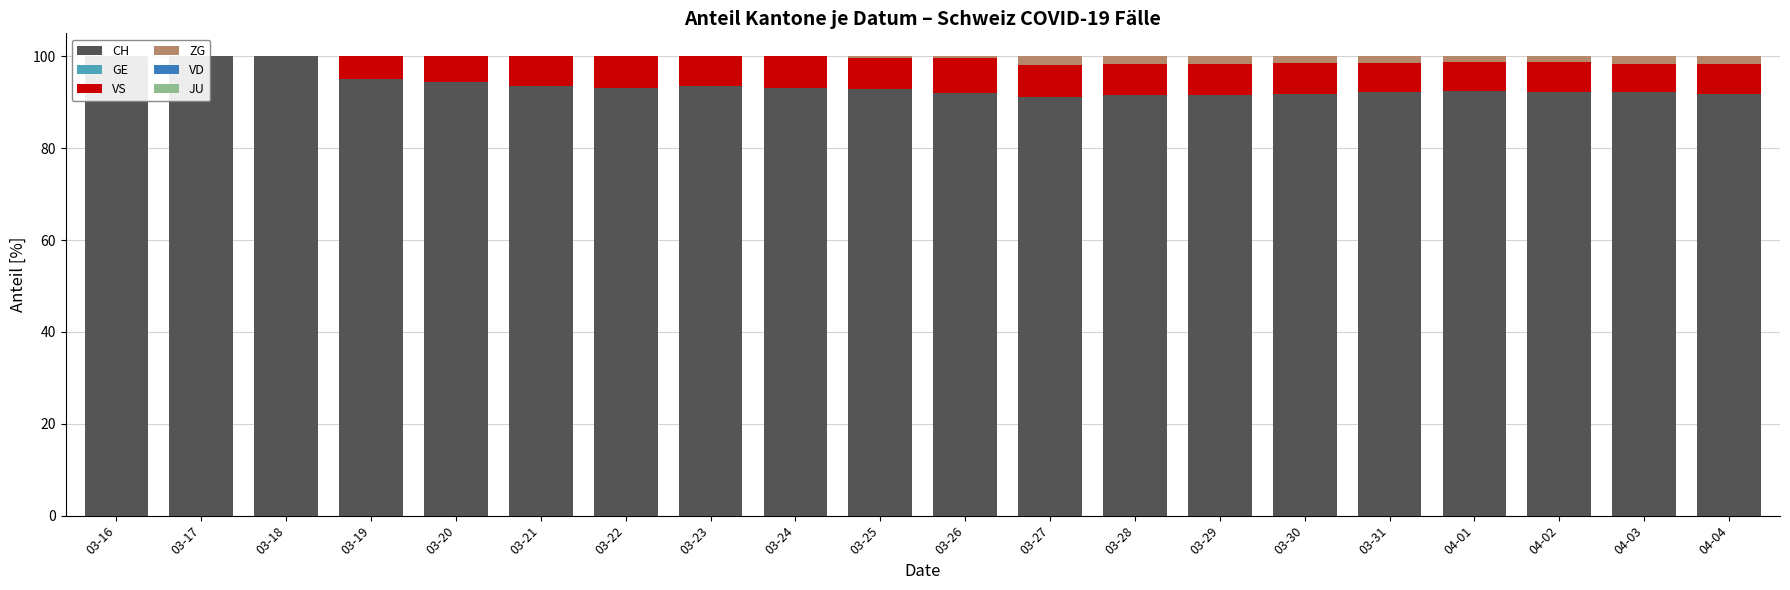

What is the label of the 16th bar from the right?

03-20